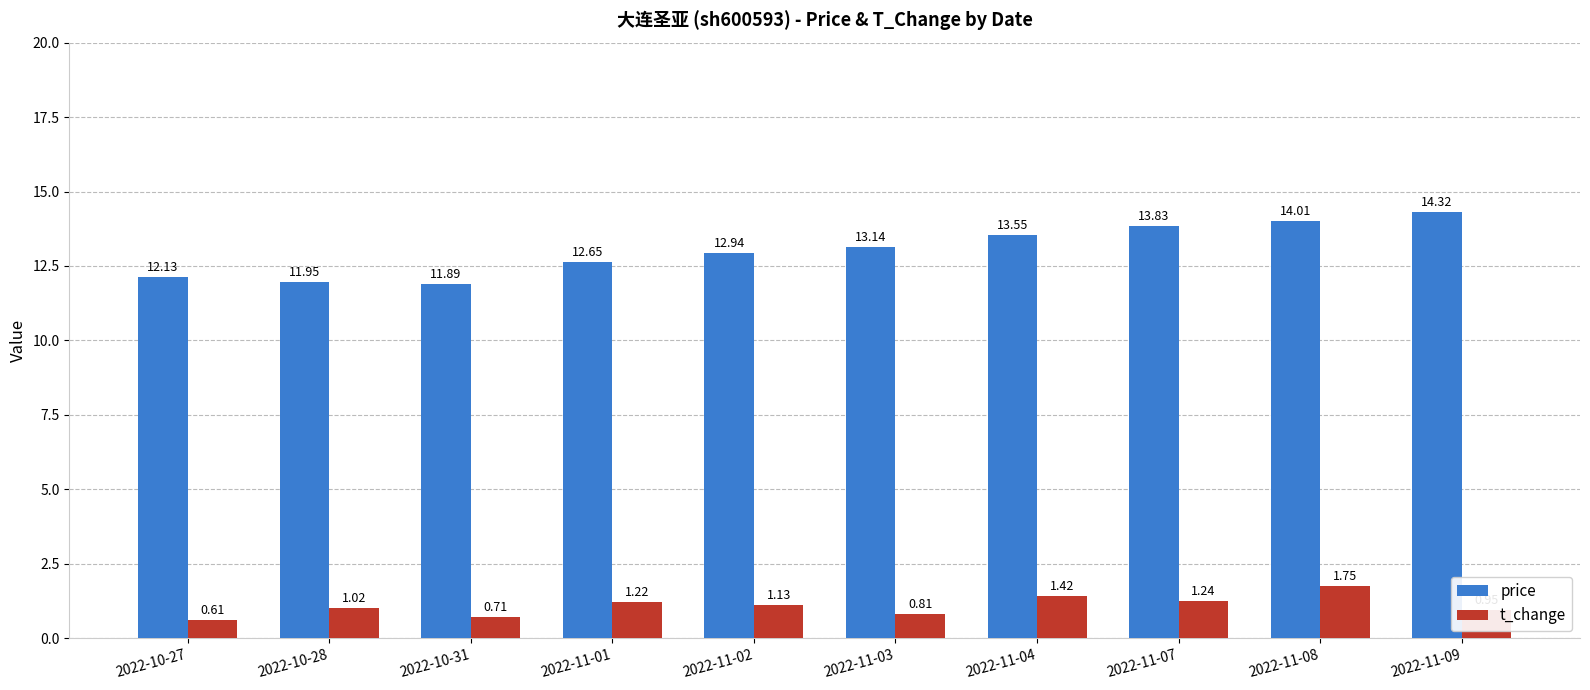

Rank the series at 2022-11-02 from highest to lowest value.

price, t_change